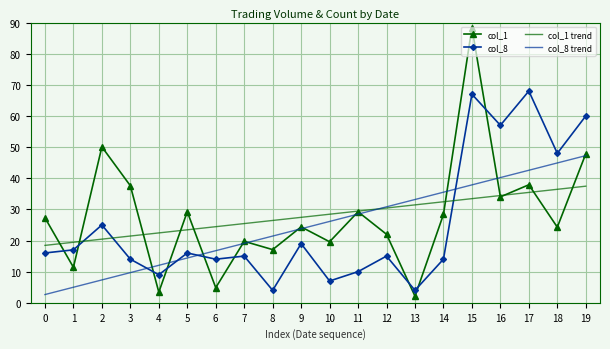

At which category does col_8 reach its first local peak?

2